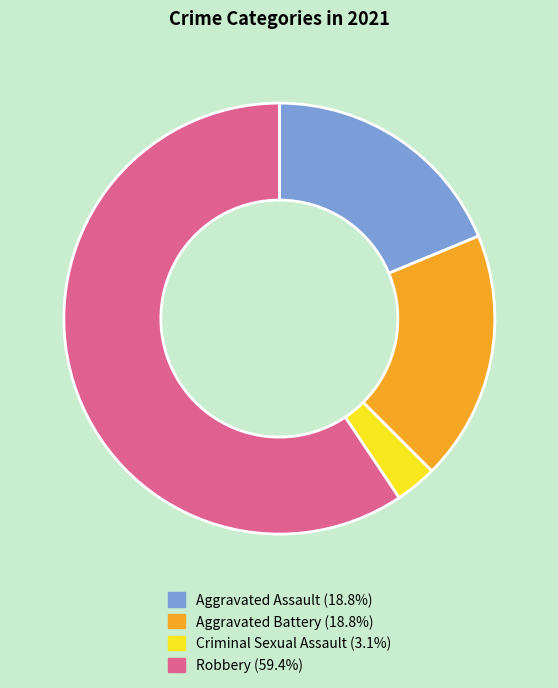

Count the number of slices in the pie.

4